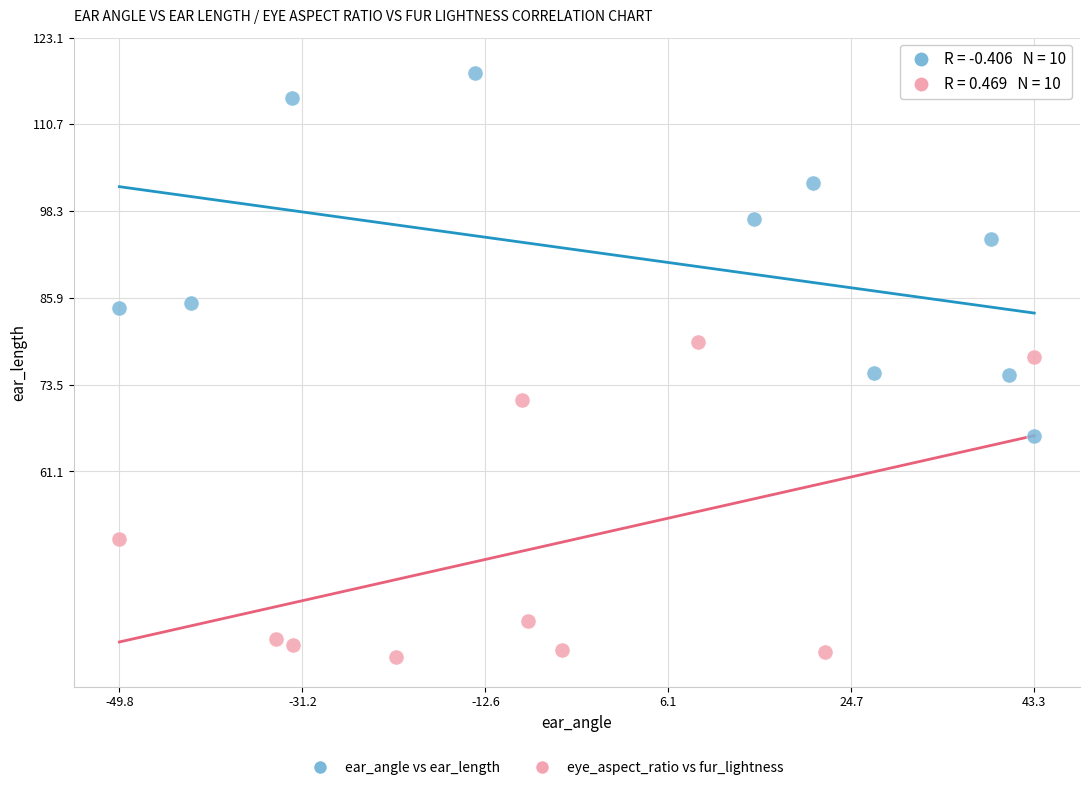

Which series has the widest spread of Y values?

ear_angle vs ear_length